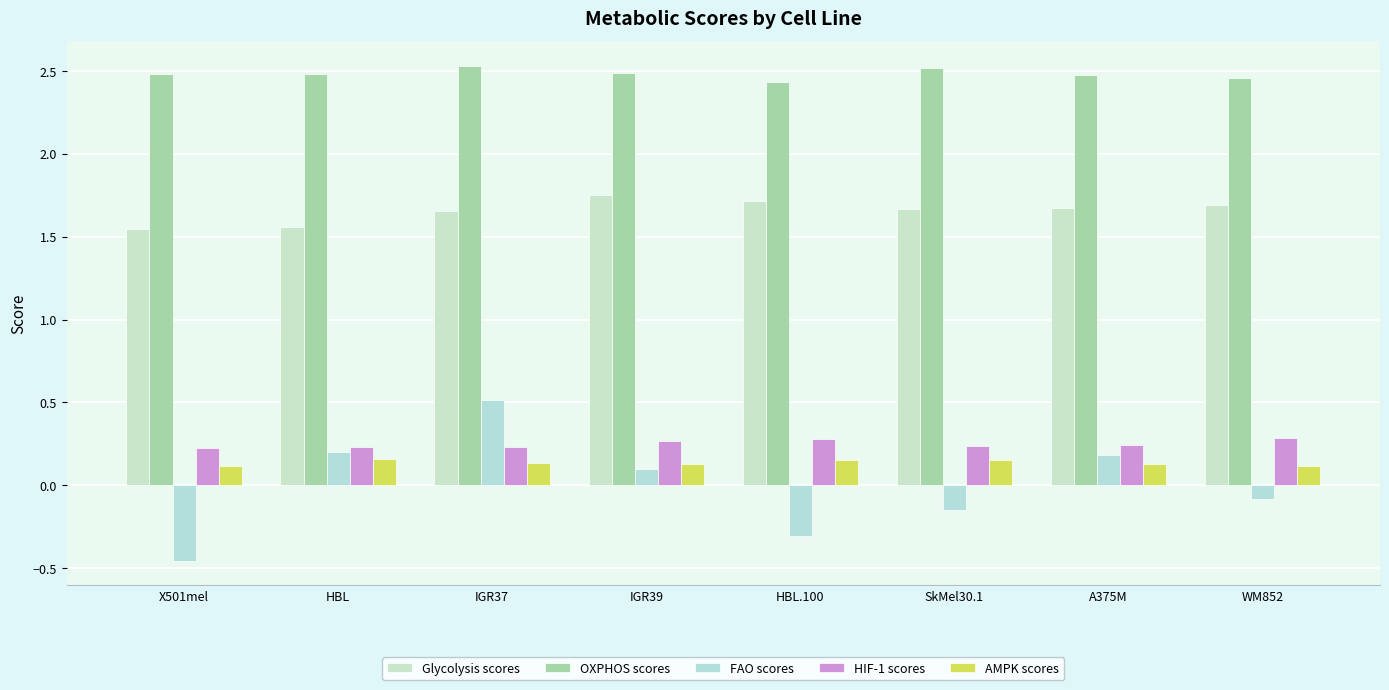

True or false: OXPHOS scores has a value of 1.0 at IGR37.

False